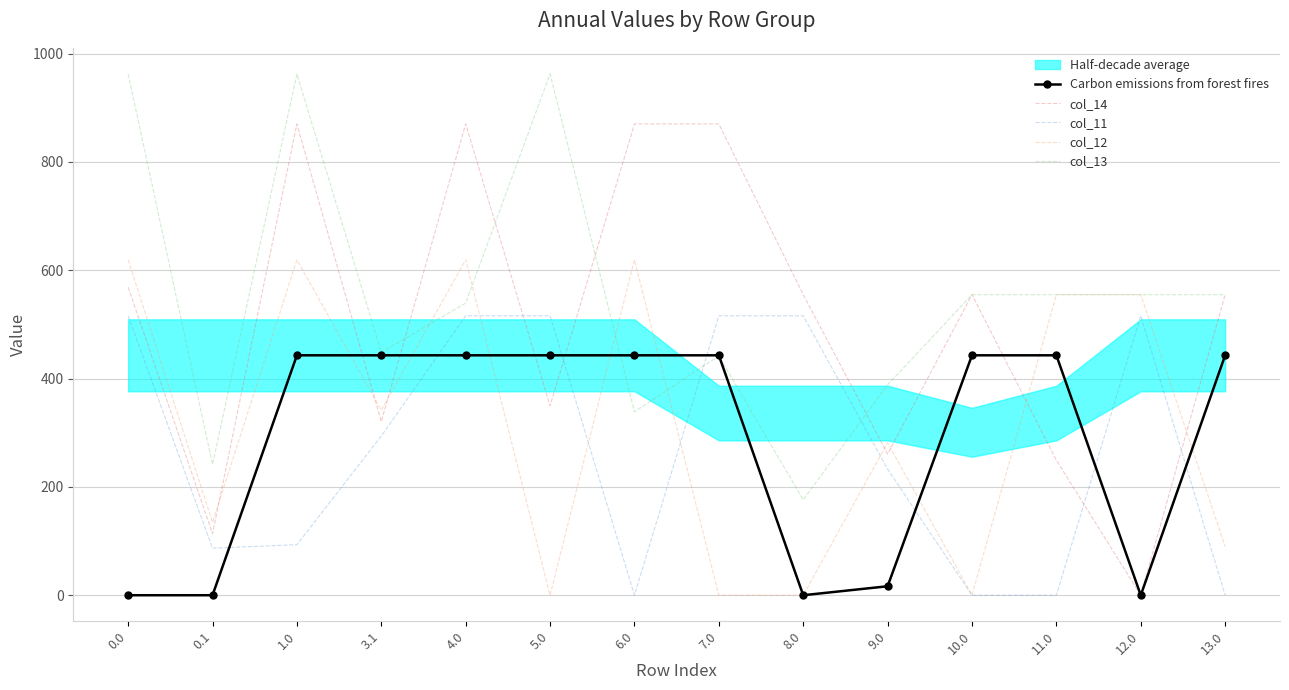

Rank the categories by Carbon emissions from forest fires value from lowest to highest.

0.0, 0.1, 8.0, 12.0, 9.0, 1.0, 3.1, 4.0, 5.0, 6.0, 7.0, 10.0, 11.0, 13.0